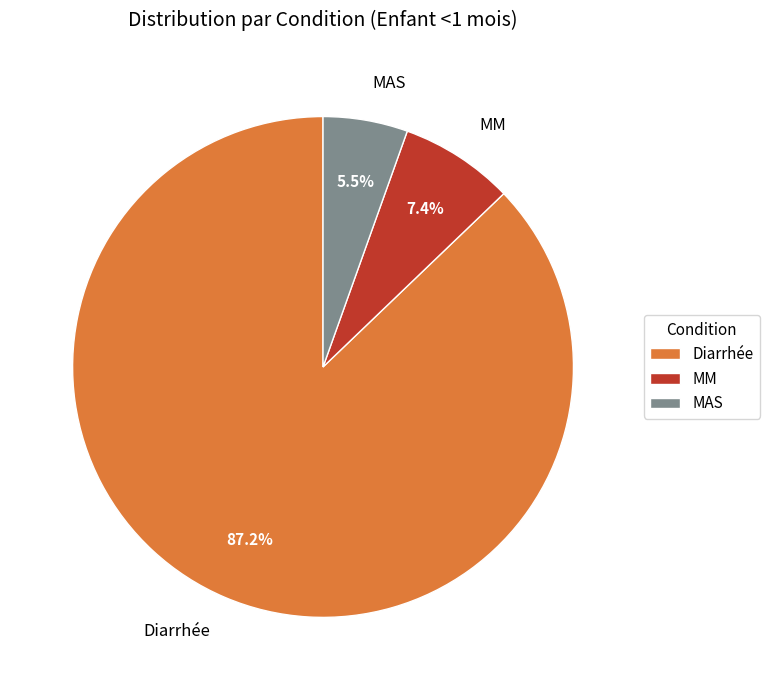

Is it true that Diarrhée is 87% of the pie?

True